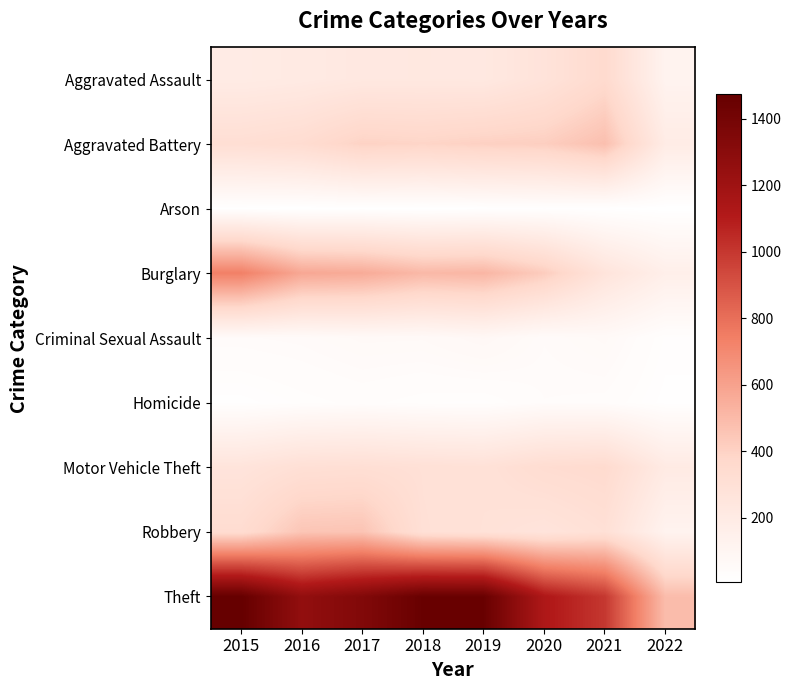

Reading right to left, what are all the values shown in this chart?

Aggravated Assault: 2022=120	2021=353	2020=273	2019=223	2018=225	2017=224	2016=206	2015=194
Aggravated Battery: 2022=190	2021=479	2020=416	2019=407	2018=389	2017=400	2016=336	2015=316
Arson: 2022=7	2021=12	2020=17	2019=12	2018=7	2017=10	2016=7	2015=9
Burglary: 2022=160	2021=262	2020=425	2019=517	2018=506	2017=562	2016=576	2015=738
Criminal Sexual Assault: 2022=23	2021=61	2020=48	2019=77	2018=60	2017=61	2016=50	2015=46
Homicide: 2022=15	2021=38	2020=41	2019=22	2018=25	2017=33	2016=26	2015=15
Motor Vehicle Theft: 2022=203	2021=348	2020=333	2019=290	2018=298	2017=312	2016=304	2015=263
Robbery: 2022=122	2021=300	2020=263	2019=287	2018=301	2017=460	2016=454	2015=337
Theft: 2022=489	2021=997	2020=1125	2019=1459	2018=1461	2017=1339	2016=1259	2015=1474